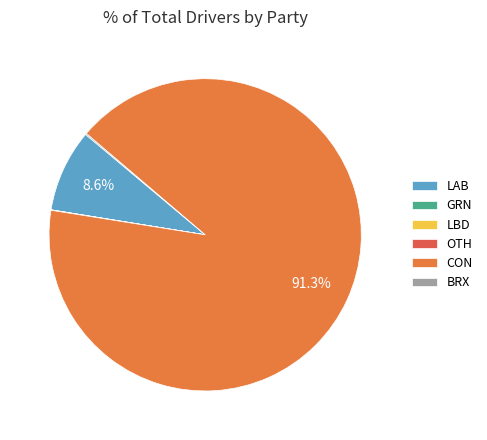

To the nearest percent, what is the average slice percentage?

17%